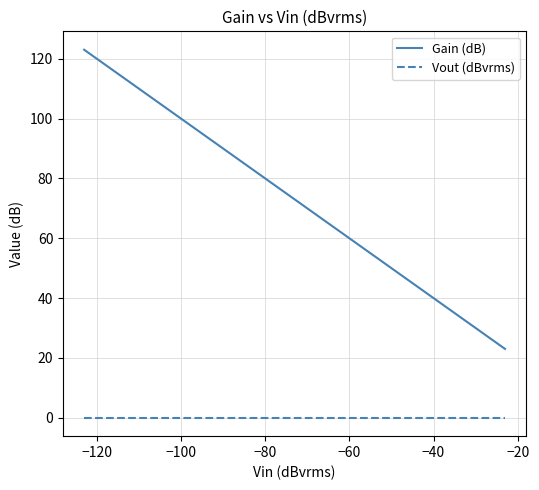

Which series has the largest total across all categories?

Gain (dB)